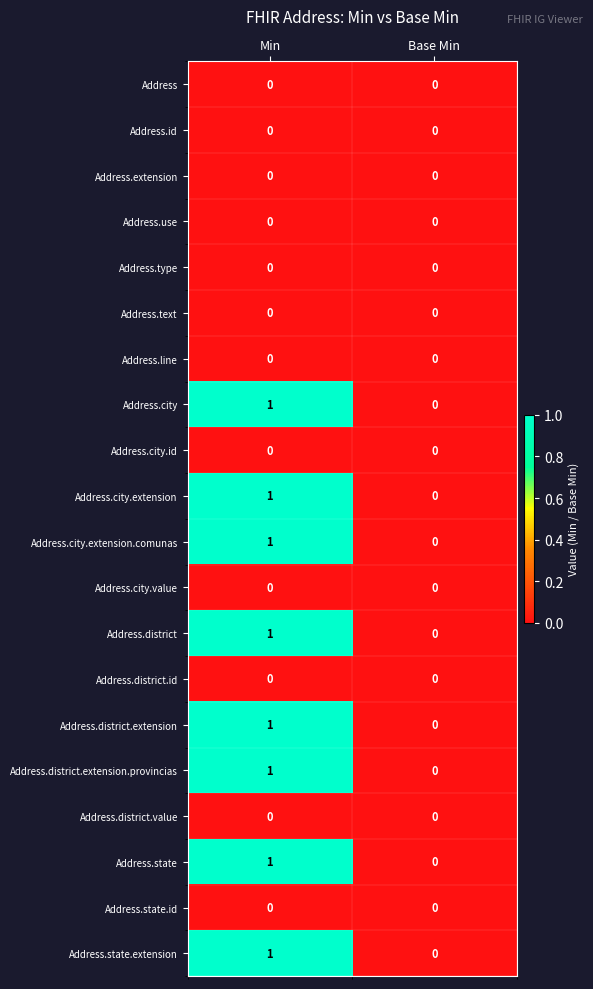

The Address.line series shows 0 at Min. True or false?

True